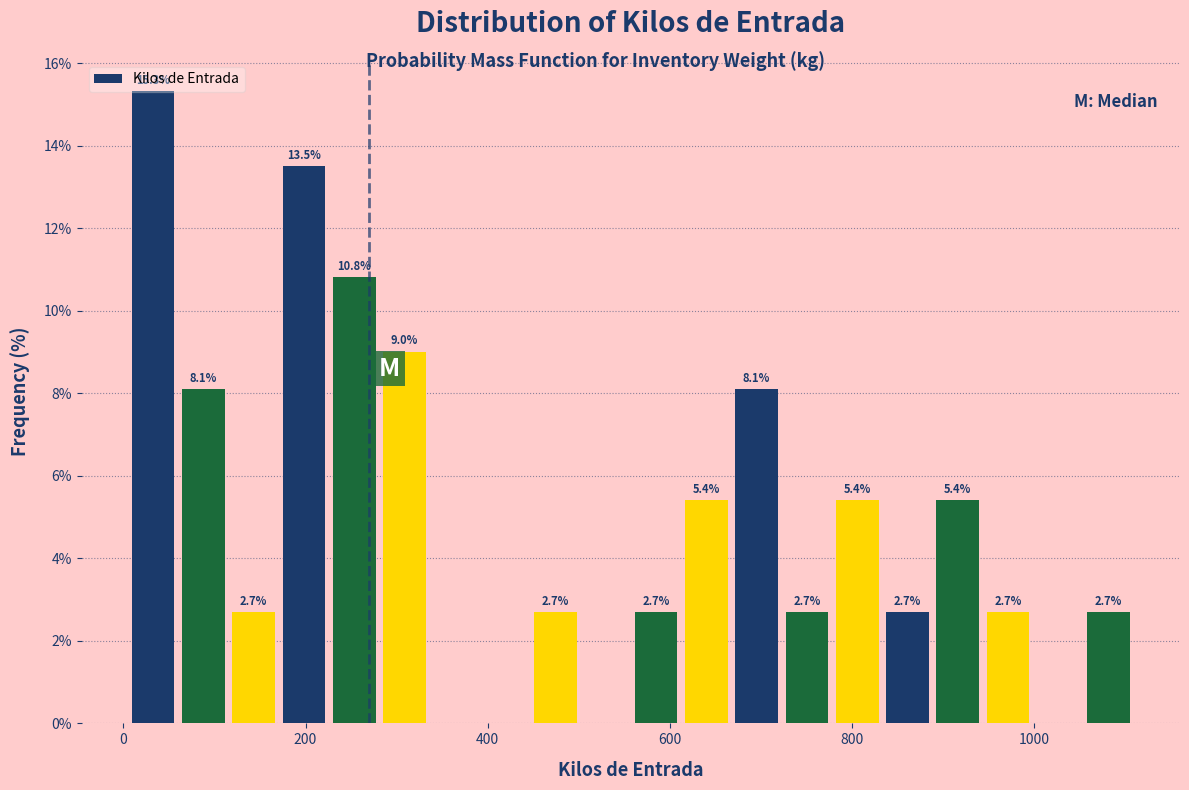

Read against the x-axis, roughly where is the centre of the tallest bar?

40